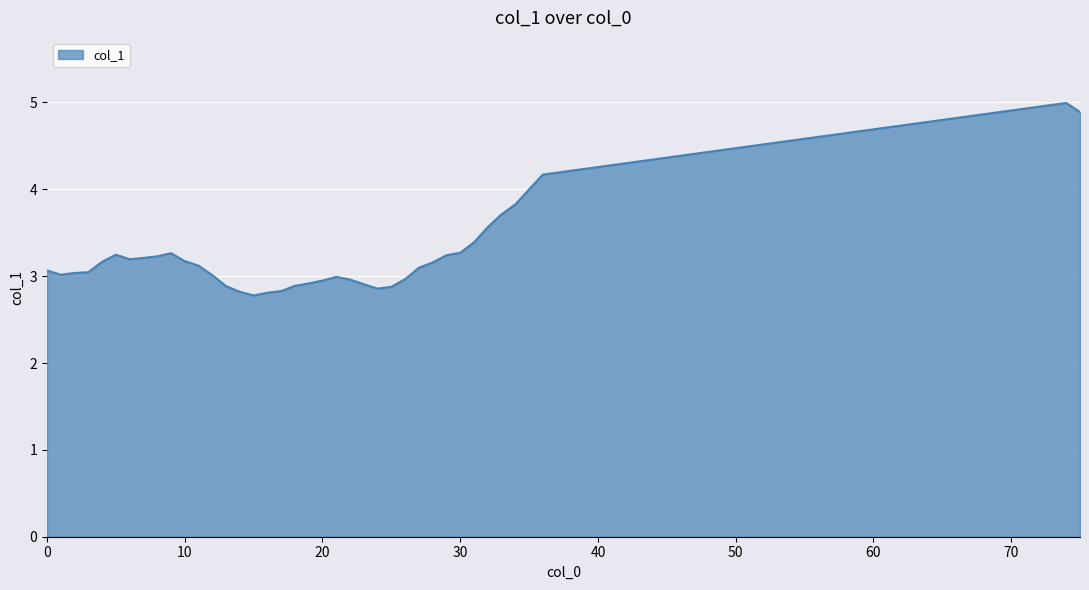

What is the maximum value shown in the chart?

5.0